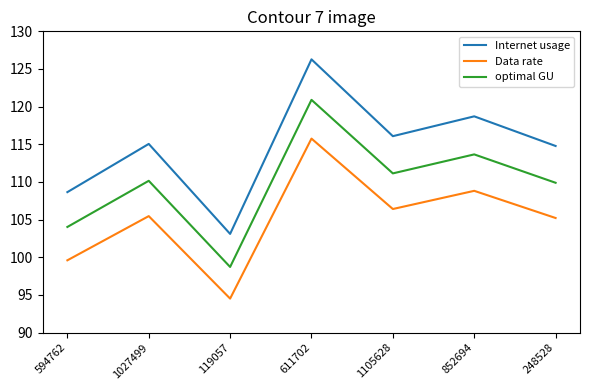

Which label corresponds to the largest value in the chart?

611702